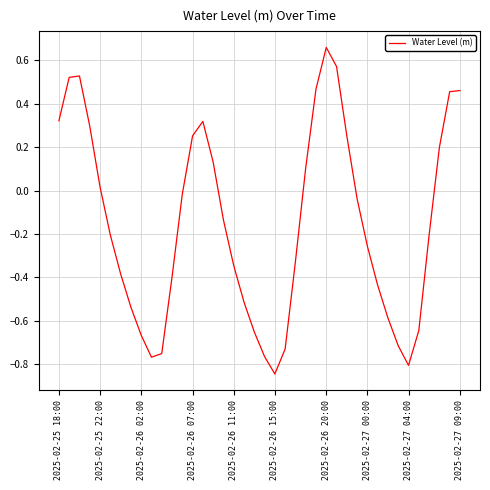

How many interior local valleys (lower than both neighbors) does the data have?

3